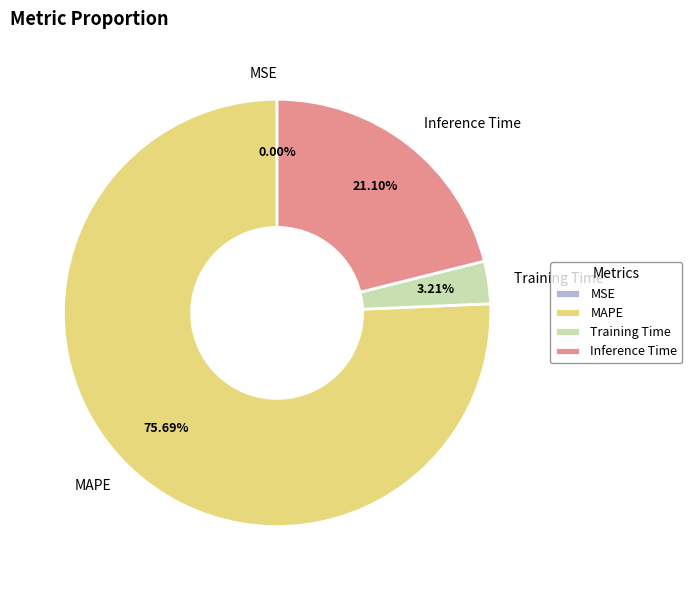

Approximately how many times larger is the value at MAPE compared to Training Time?

23.6